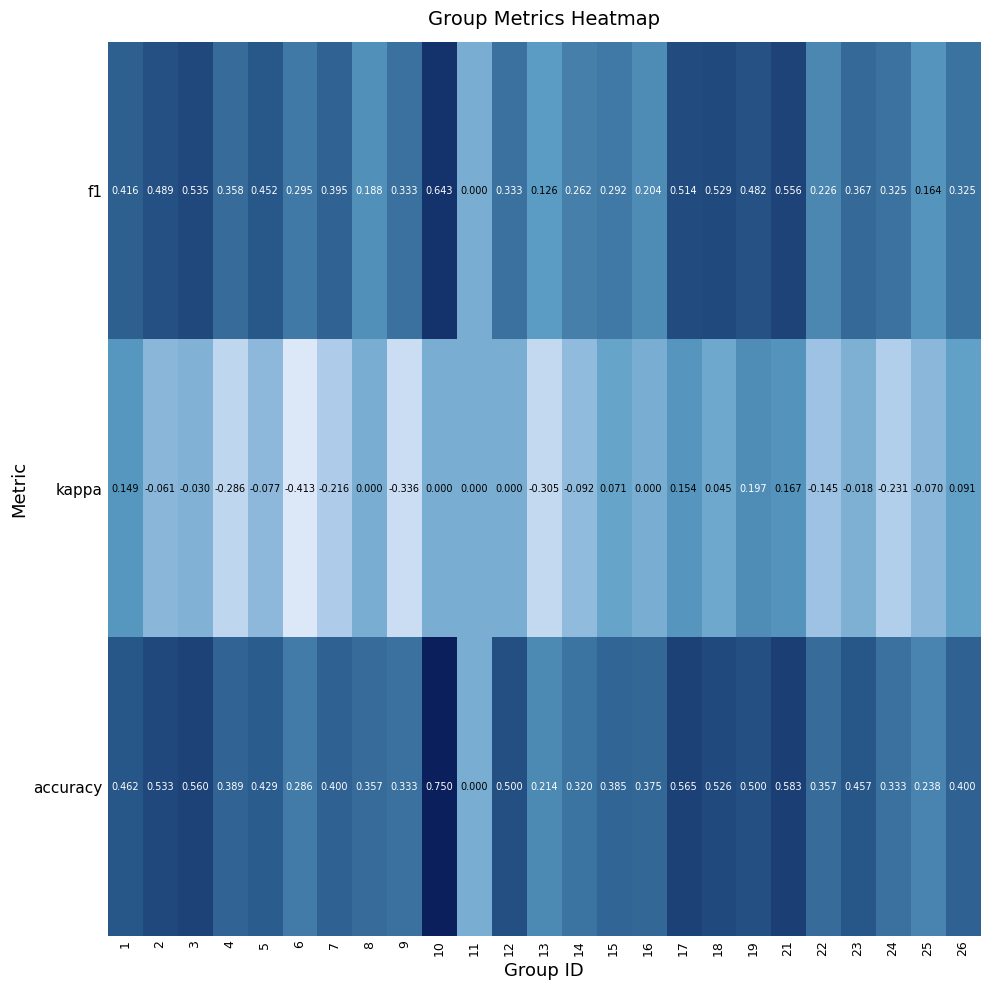

Which series has the largest range (max minus min)?

accuracy